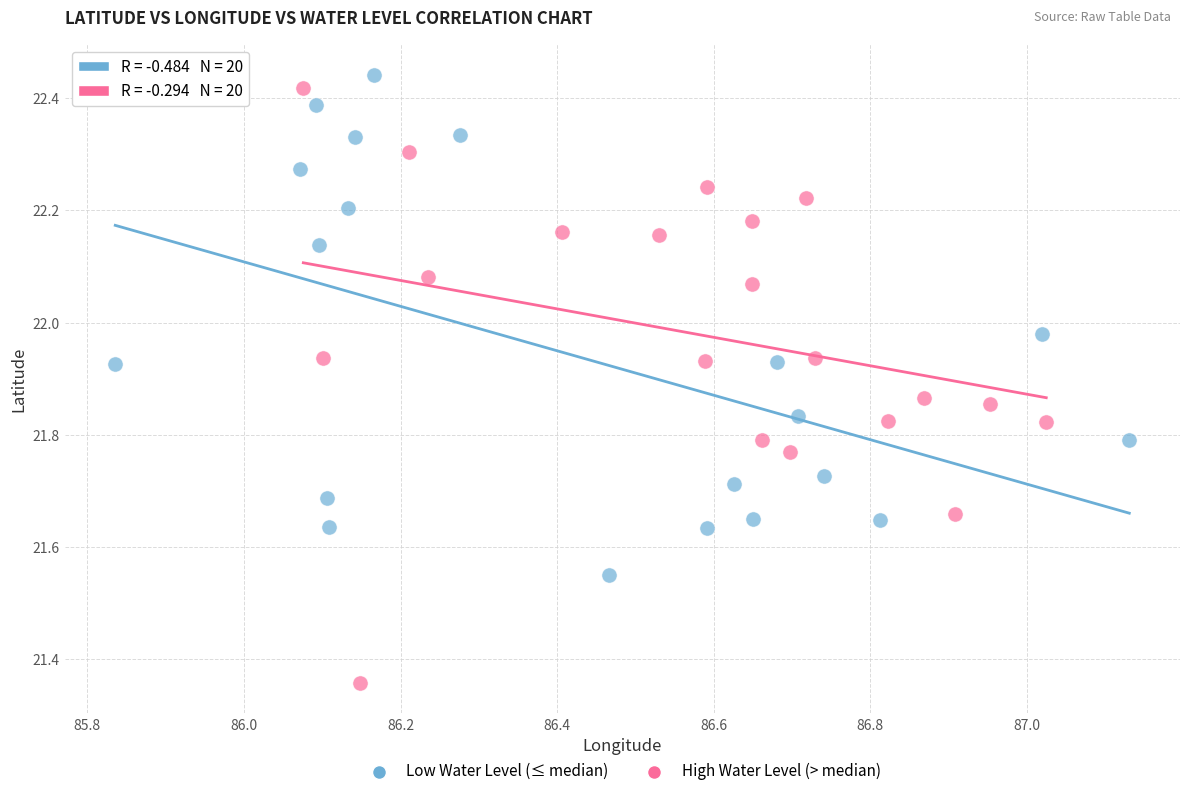

Which series has the widest spread of Y values?

High Water Level (> median)